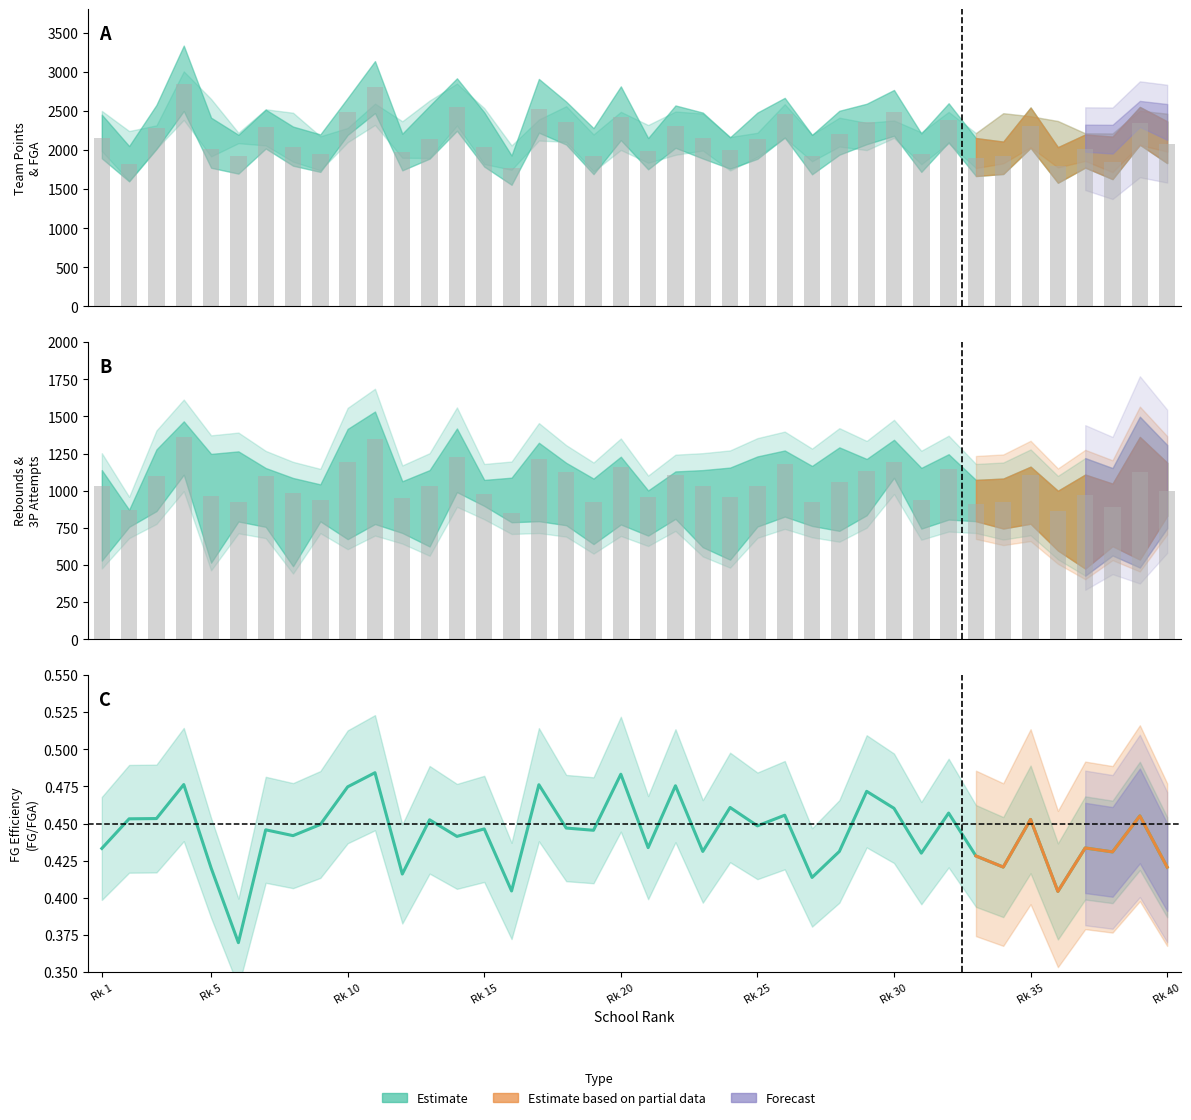

What is the average value of the FGA series?

1957